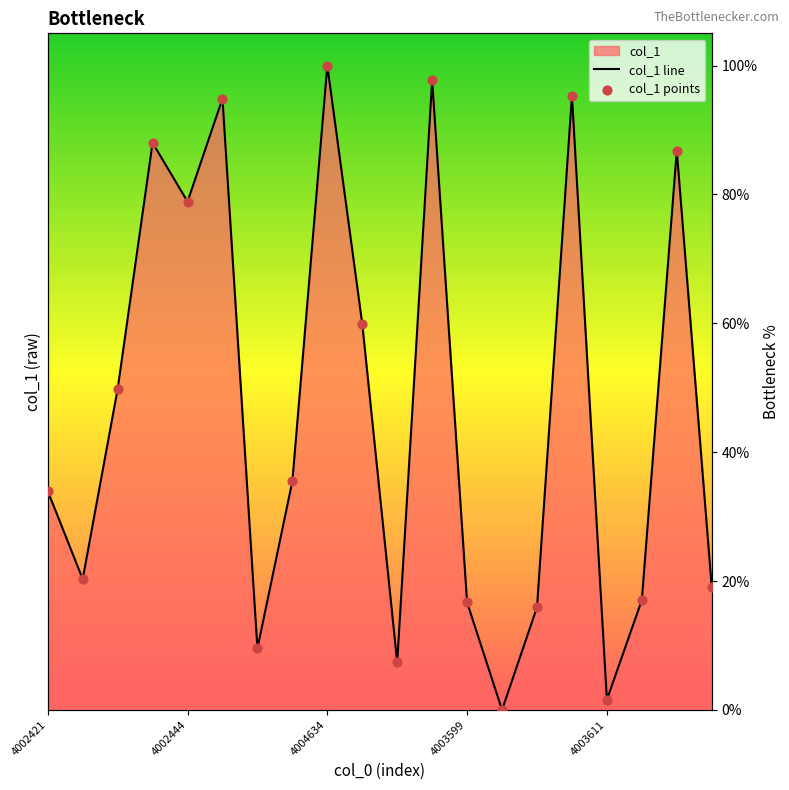

Approximately how many times larger is the value at 4003612 compared to 4004525?

0.5